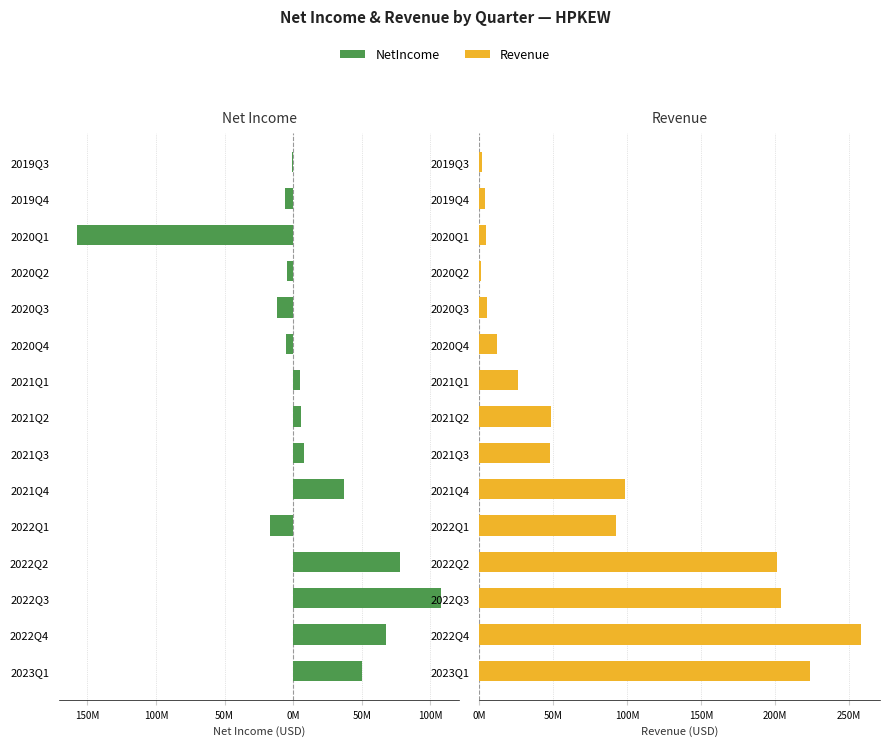

What is the highest value of the Revenue series?

257915000